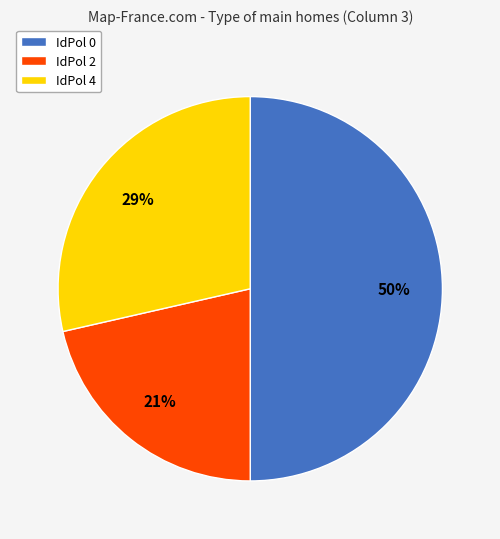

To the nearest percent, what is the difference between the largest and smallest slice percentages?

29%